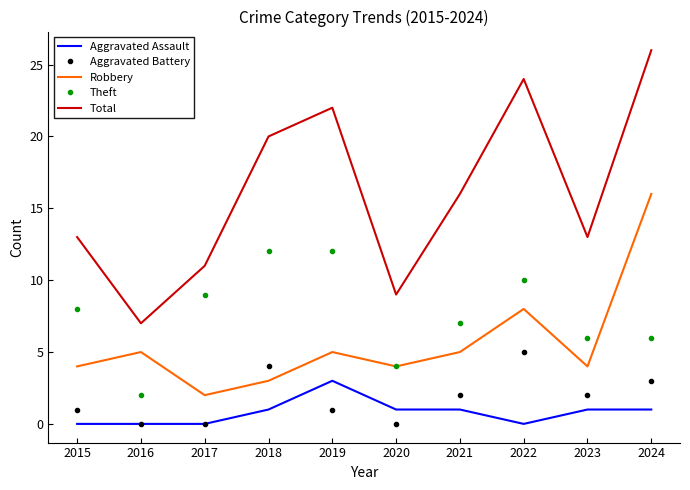

At which label does Robbery reach its peak?

2024